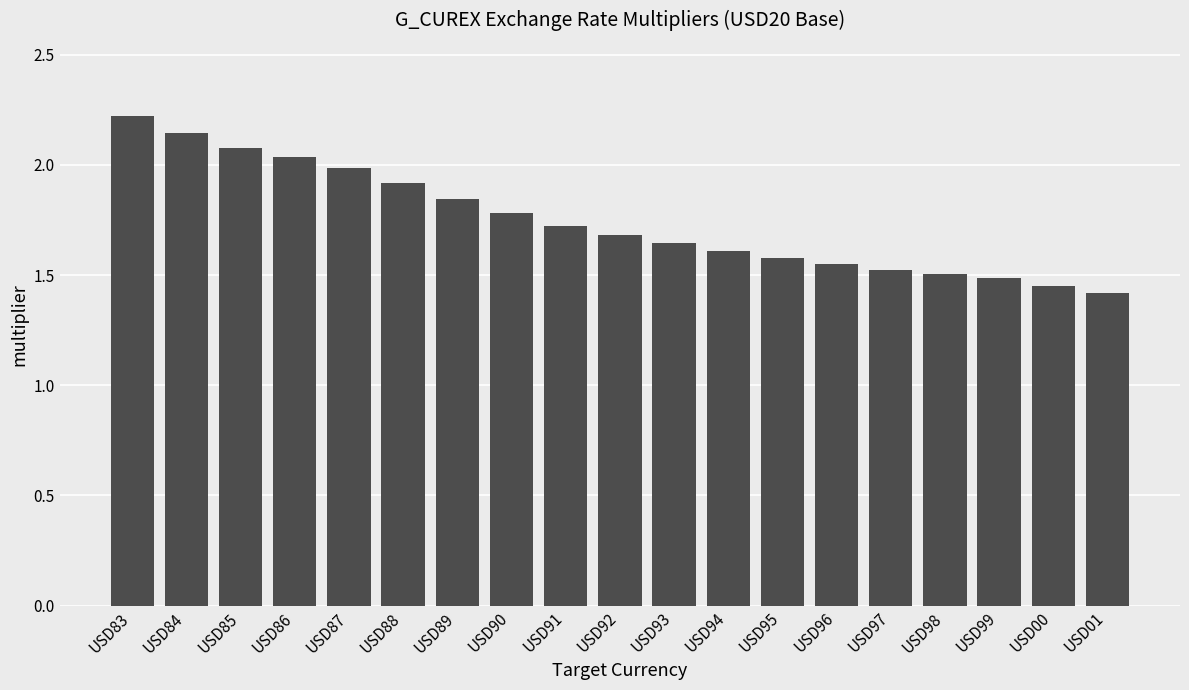

What is the sum of all values?

33.2